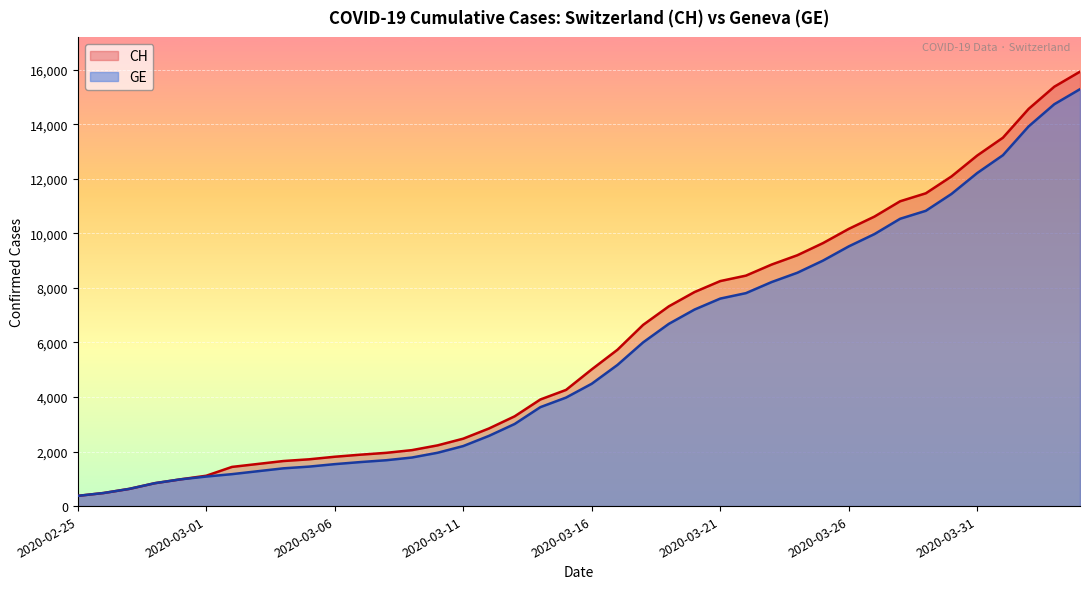

What is the average value of the GE series?

5641